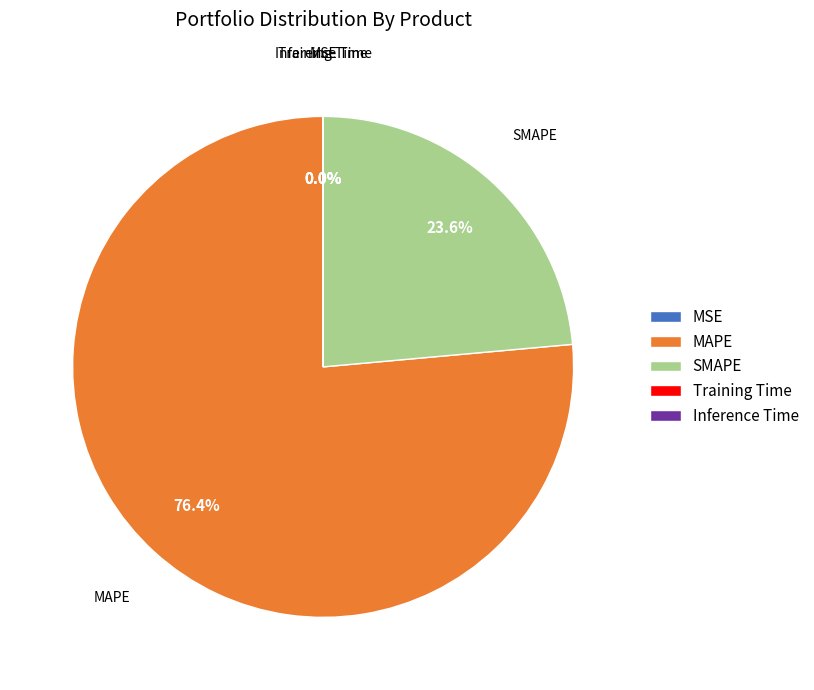

Which category has the biggest portion of the pie?

MAPE